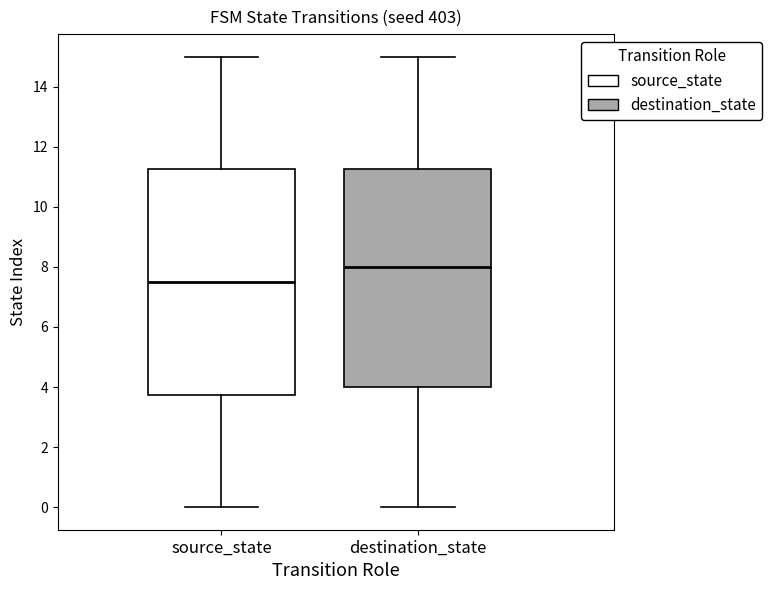

Reading left to right, transcribe this box plot: for each box, give where its median line is, the range the box spans, and where its two whiskers end, as read against the y-axis. The values are not printed on the chart, so give them approximately, as read against the axis.

source_state: median 7.6, box 3.8 to 11.2, whiskers 0.0 to 15.0
destination_state: median 8.0, box 4.0 to 11.2, whiskers 0.0 to 15.0